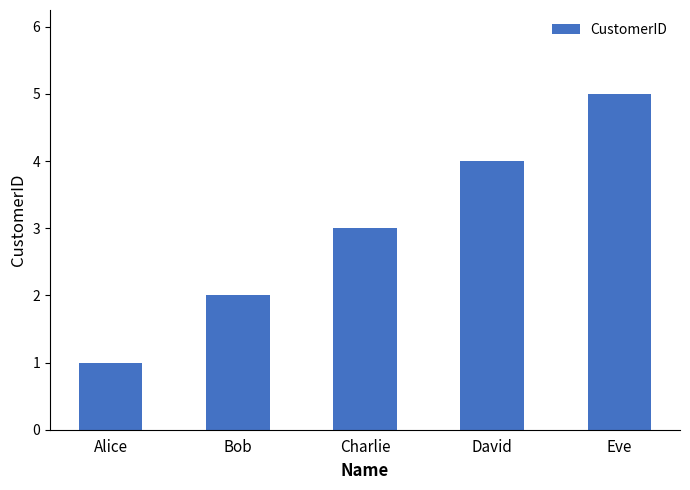

Which label corresponds to the smallest value in the chart?

Alice